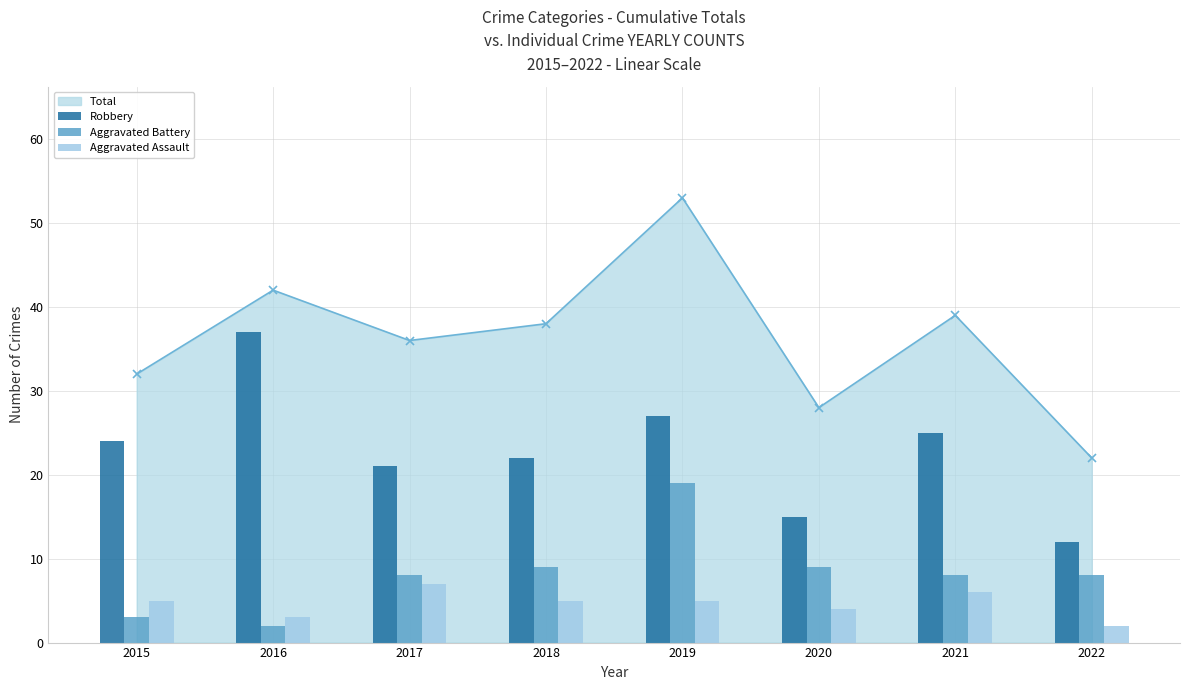

What is the value of the Total point at the 2nd from the left?

42